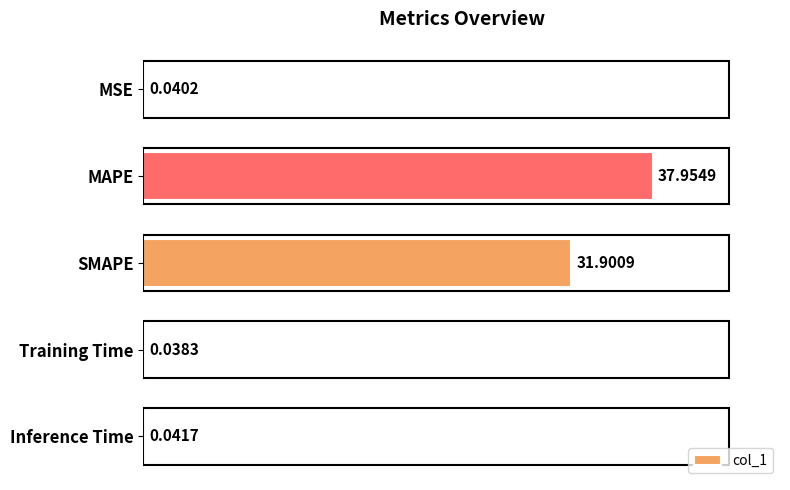

What is the change in value from SMAPE to Inference Time?

-31.9